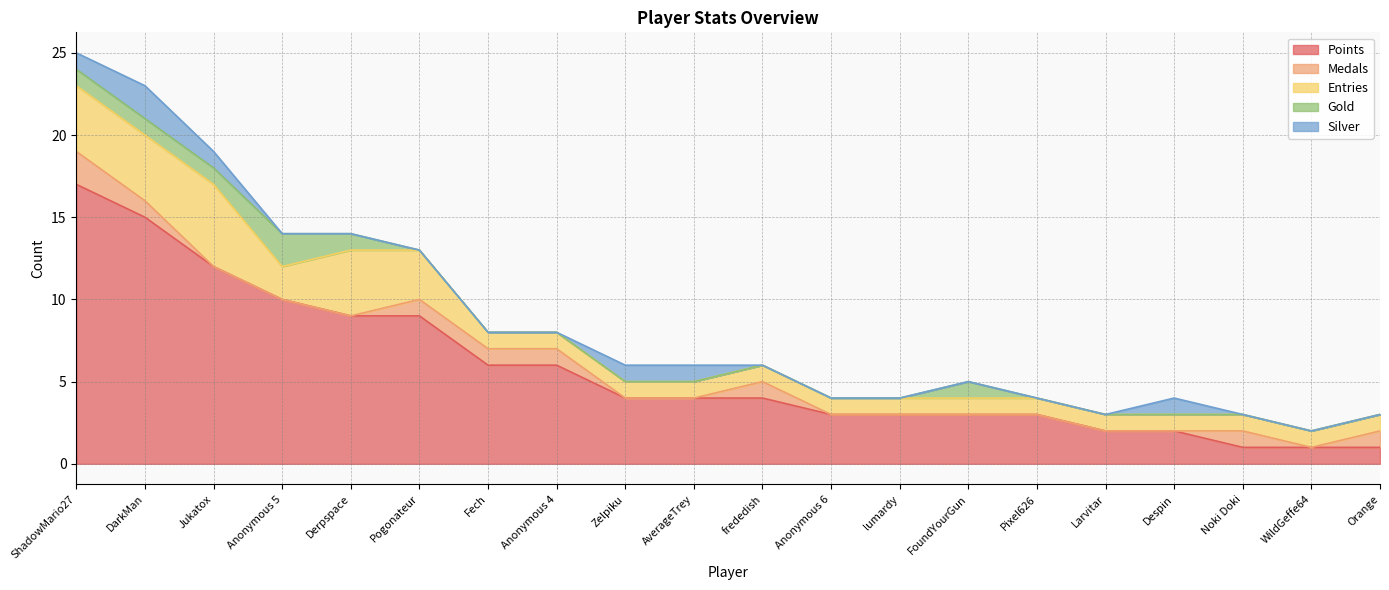

What is the sum of the Points values at FoundYourGun and Fech?

9